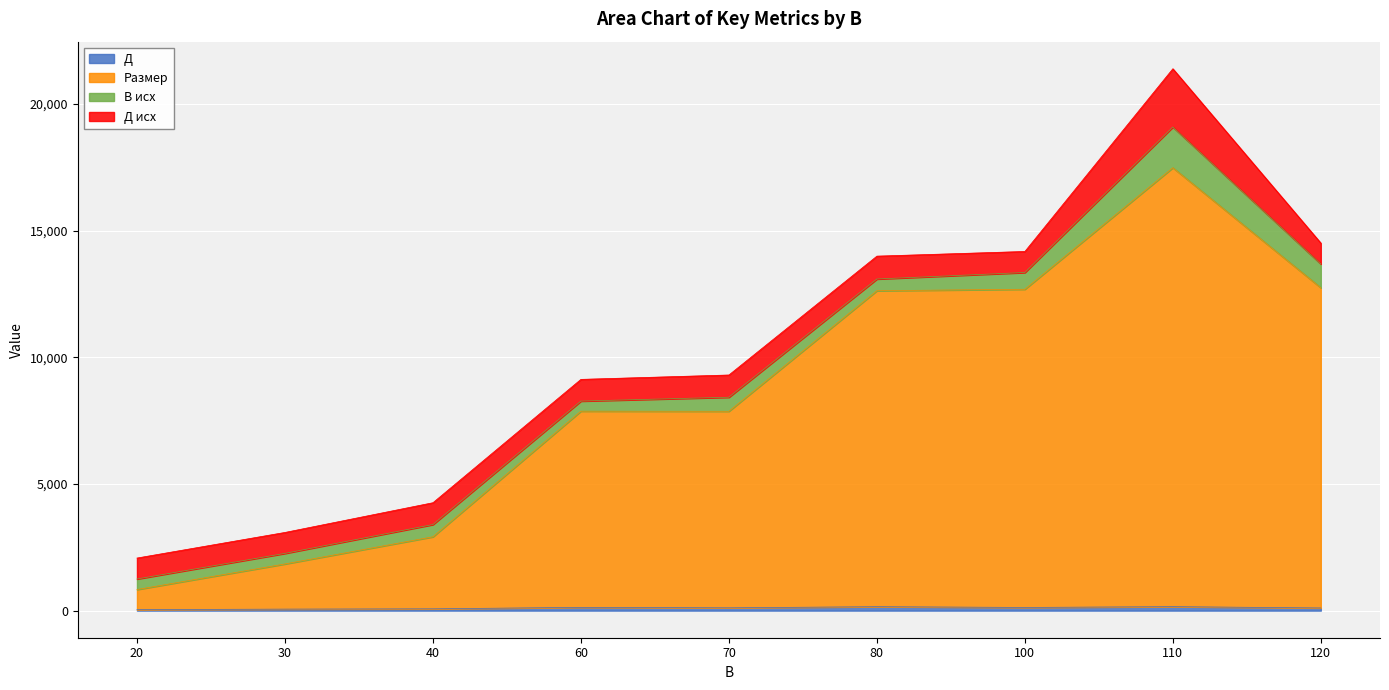

Between 40 and 60, which series saw the biggest shift?

Размер